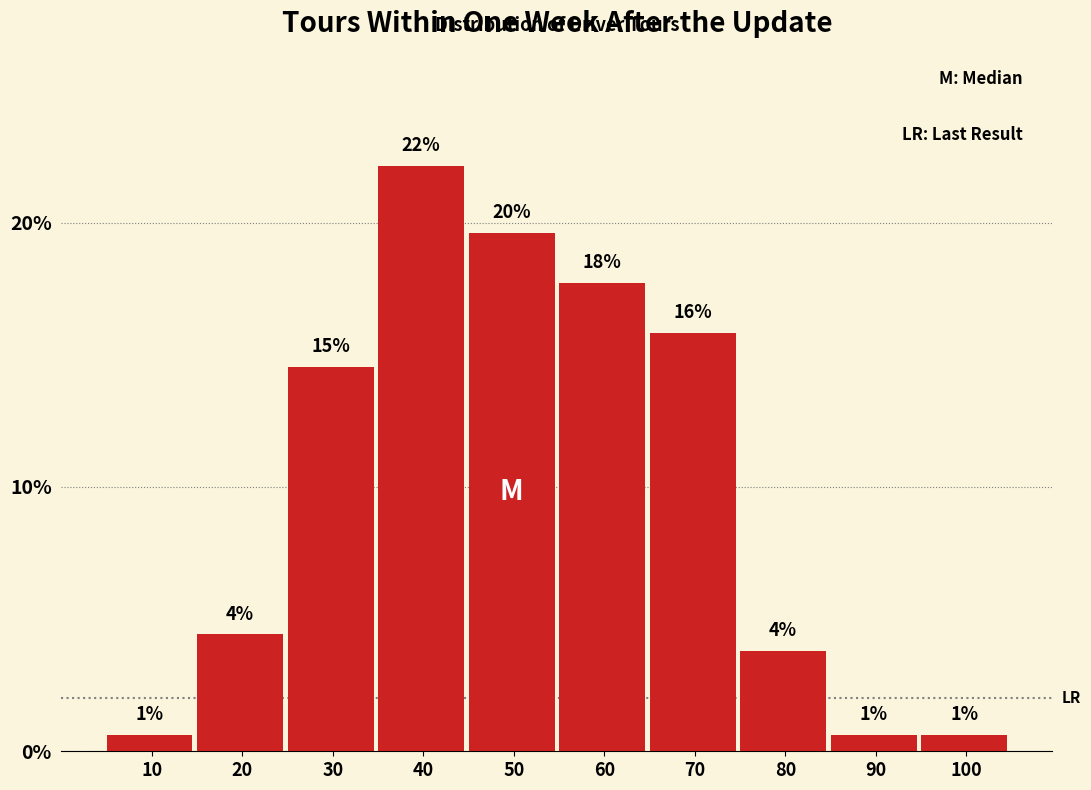

How many bars are there in total?

10